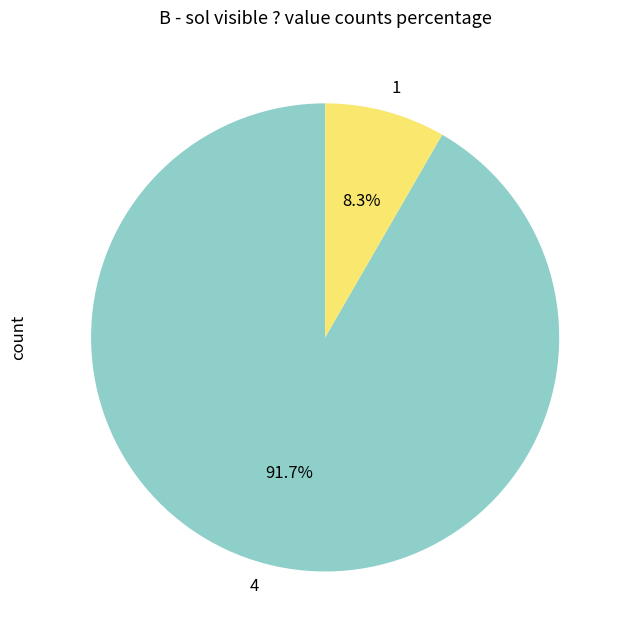

To the nearest percent, what is the average slice percentage?

50%